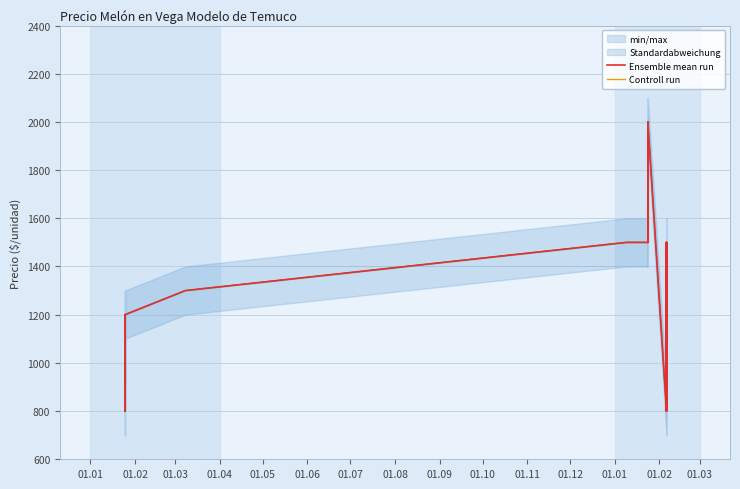

True or false: Controll run and Ensemble mean run cross at least once.

False